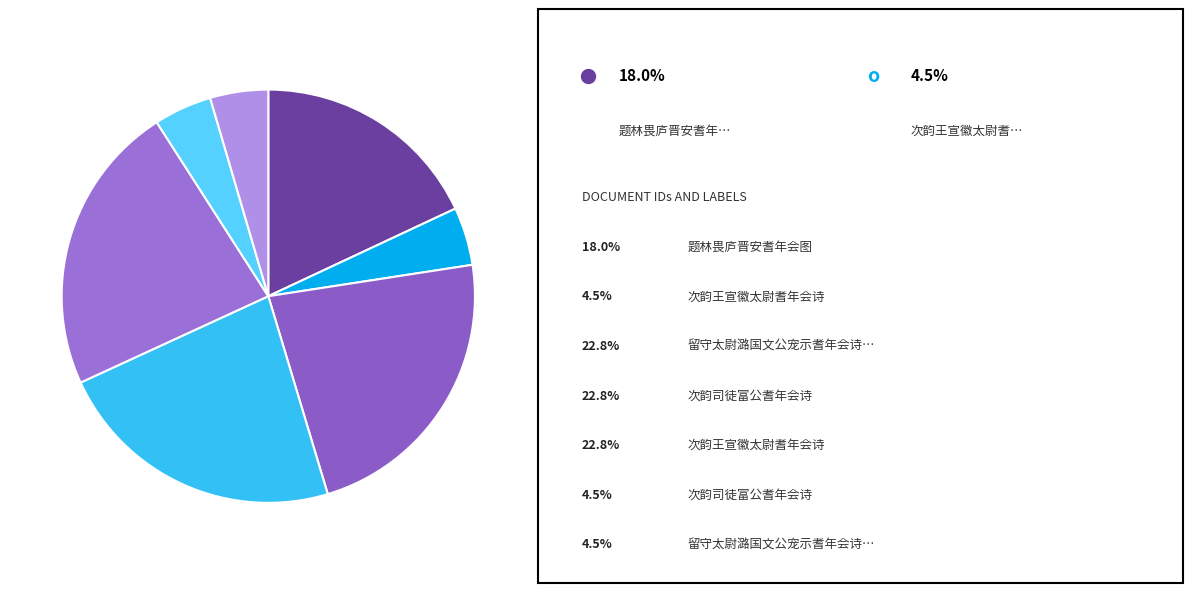

How many segments does this pie chart have?

7